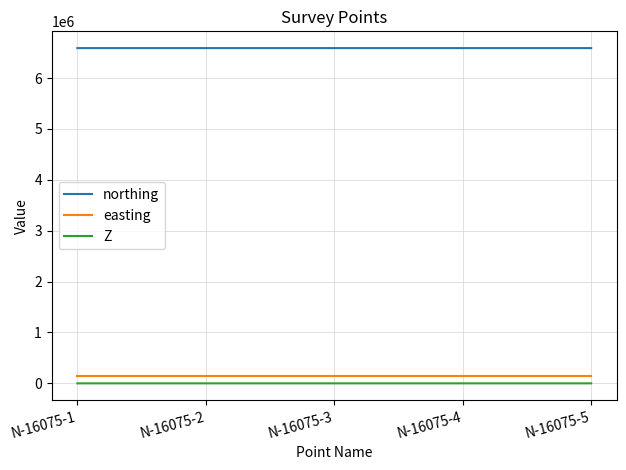

How many values in the Z series are below -18?

4